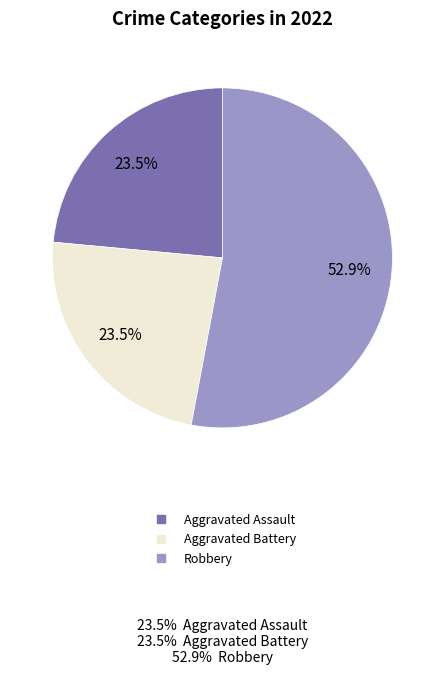

Is there a majority slice in this chart?

Yes